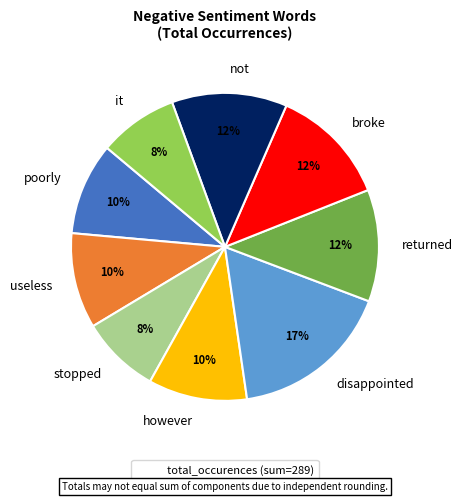

What is the ratio of the value at broke to the value at not?

1.0